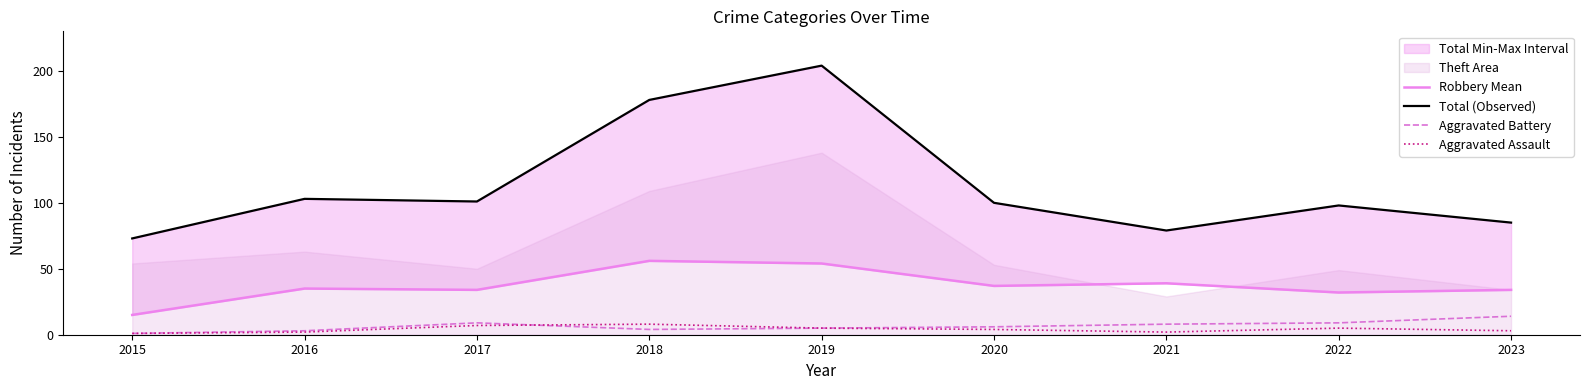

What is the lowest value of the Robbery Mean series?

15